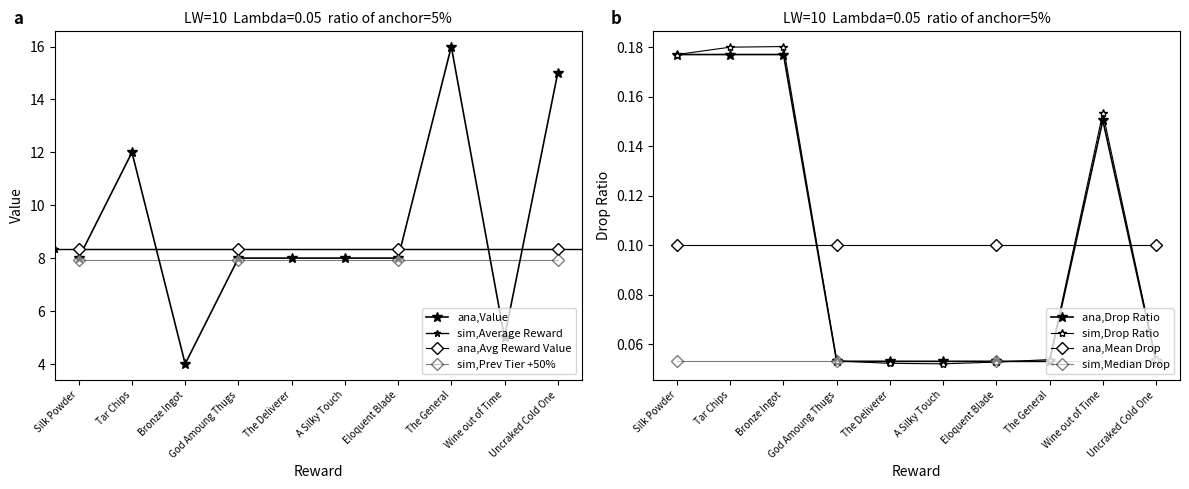

What is the minimum value for Value?

4.0